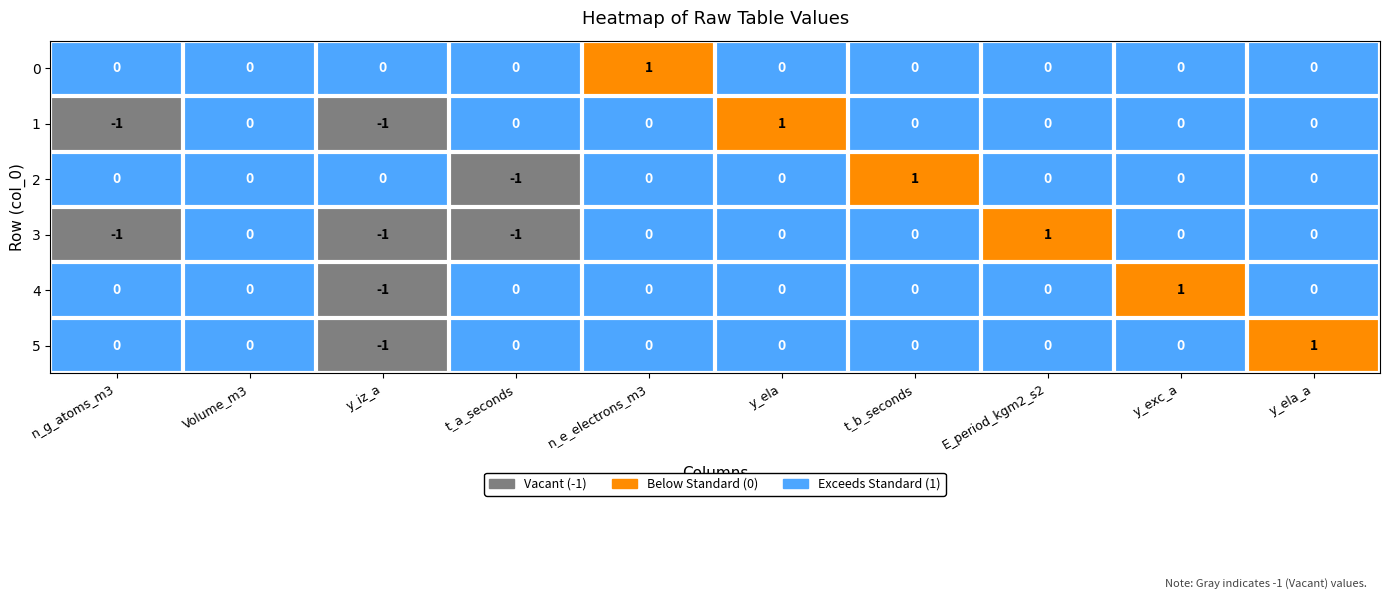

How many 1 values are between 0 and 1?

8